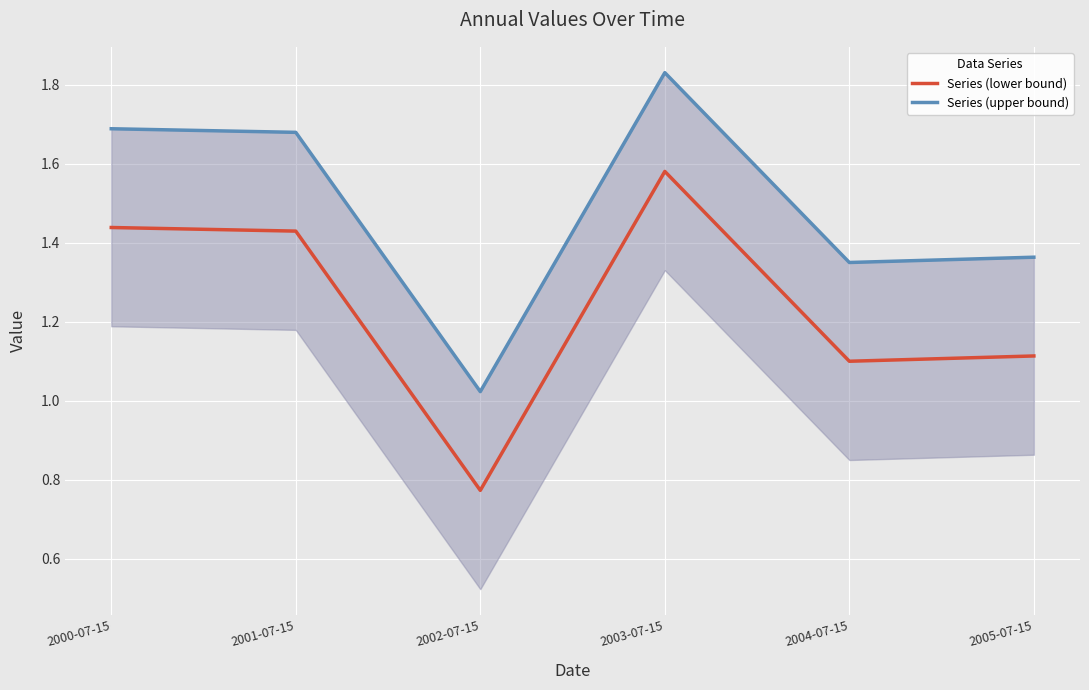

Reading left to right, list all the values displayed in this chart.

Series (lower bound): 2000-07-15=1.4	2001-07-15=1.4	2002-07-15=0.8	2003-07-15=1.6	2004-07-15=1.1	2005-07-15=1.1
Series (upper bound): 2000-07-15=1.7	2001-07-15=1.7	2002-07-15=1.0	2003-07-15=1.8	2004-07-15=1.3	2005-07-15=1.4